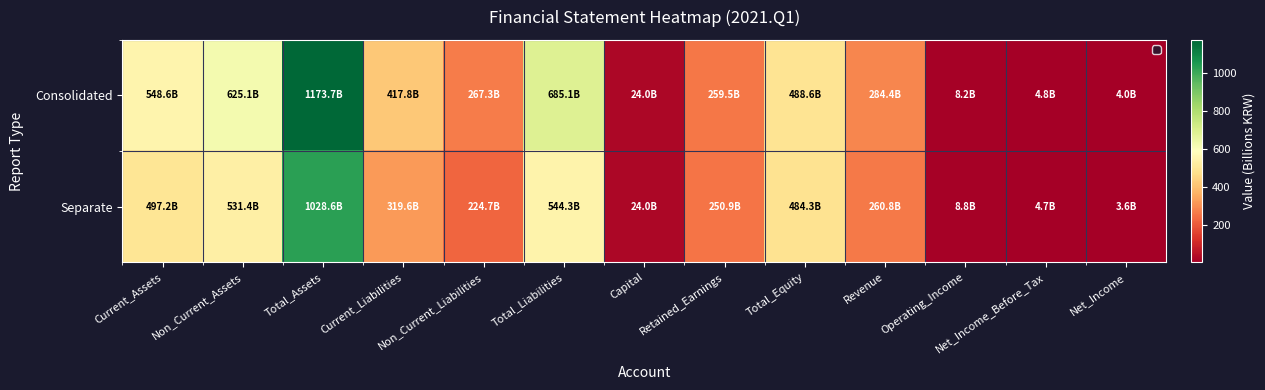

At how many categories does at least one series exceed 732?

1